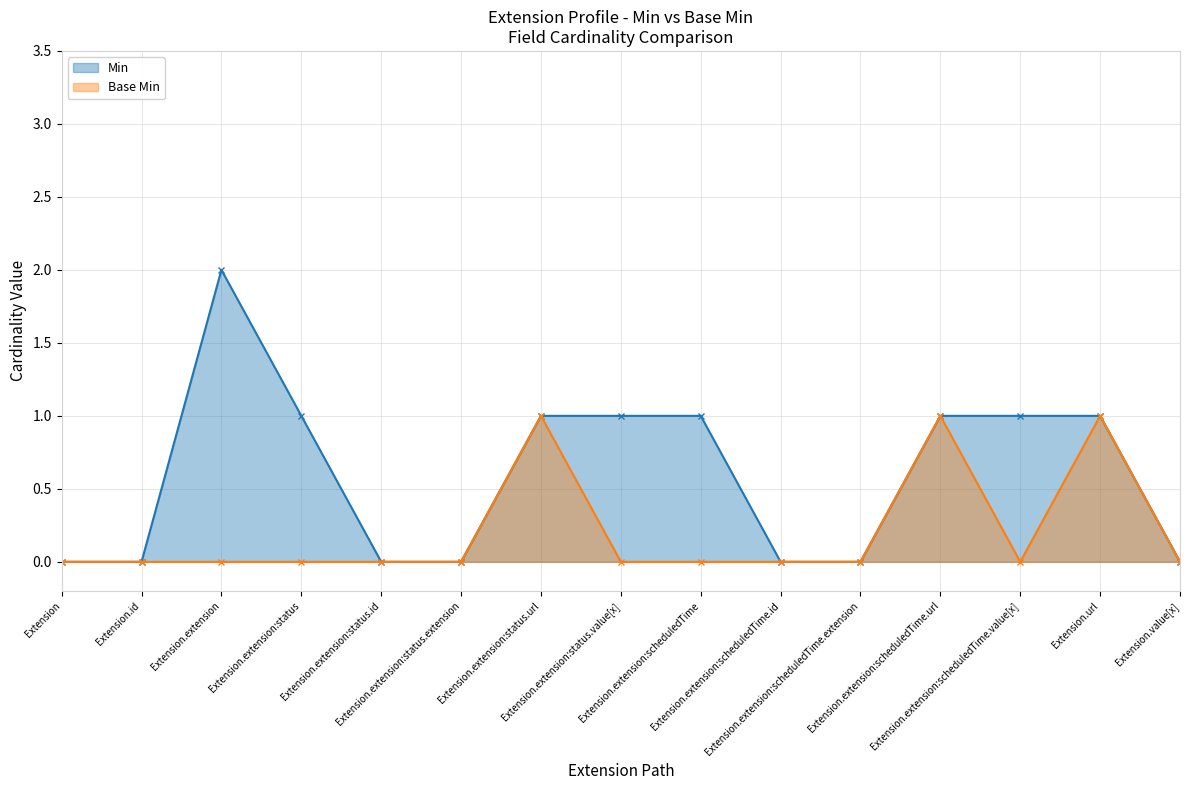

True or false: Base Min has more than 0 points higher than both neighbors.

True